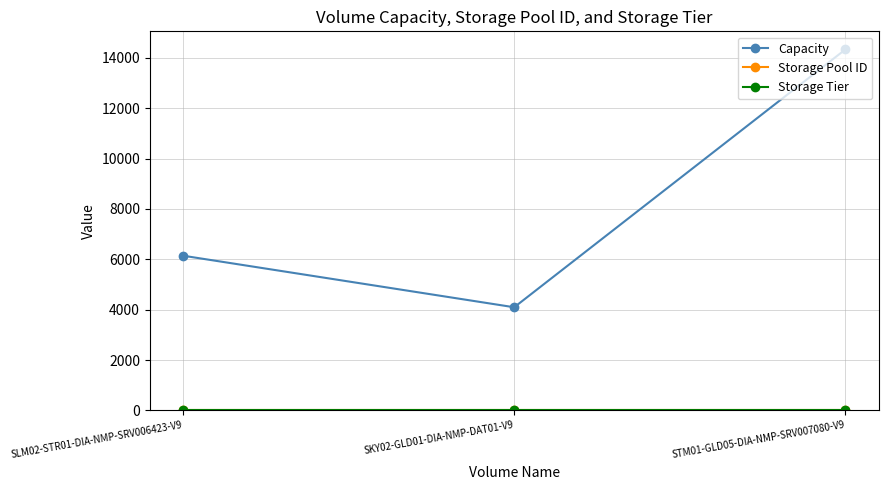

Which category has the highest value across all series?

STM01-GLD05-DIA-NMP-SRV007080-V9